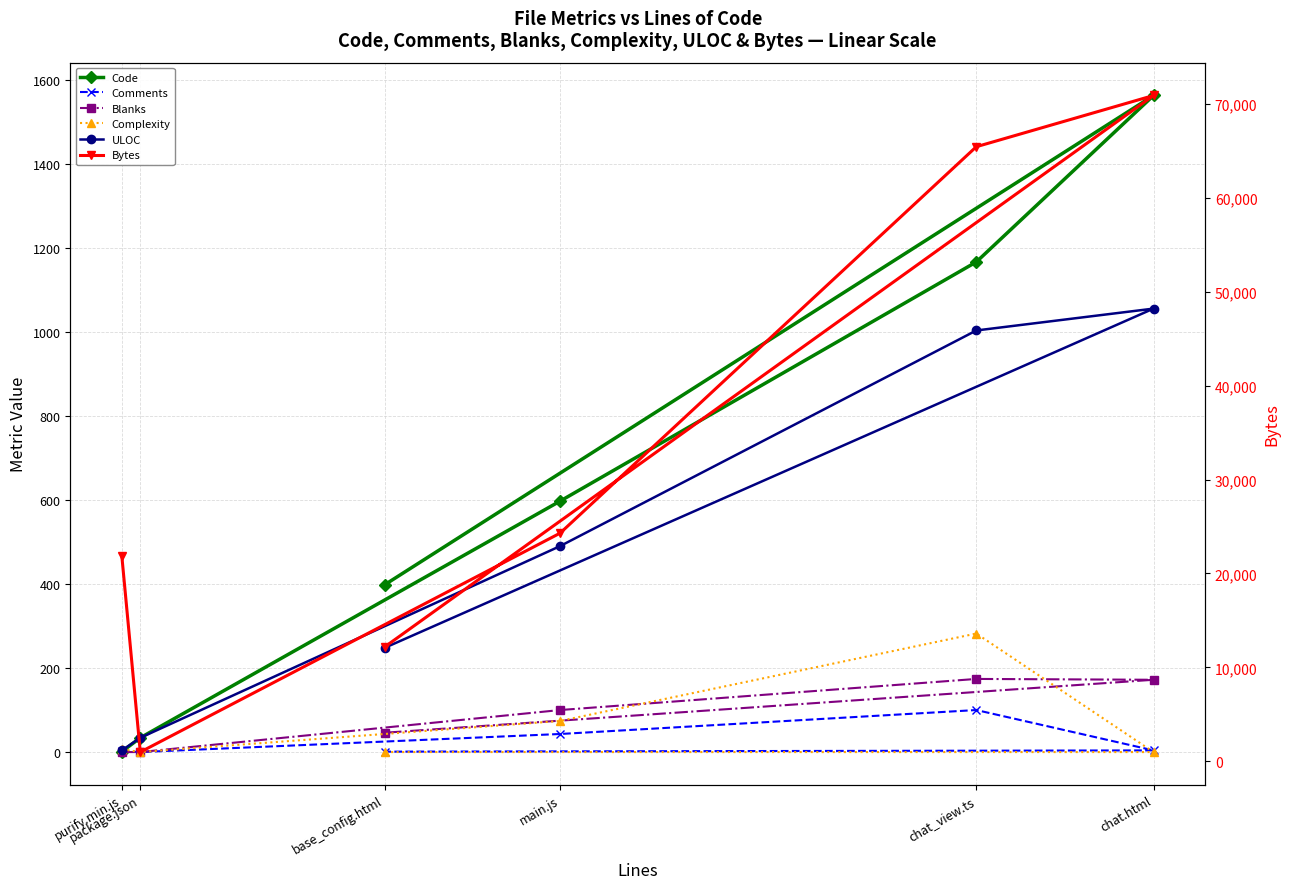

At which category is the sum across all series the highest?

chat.html